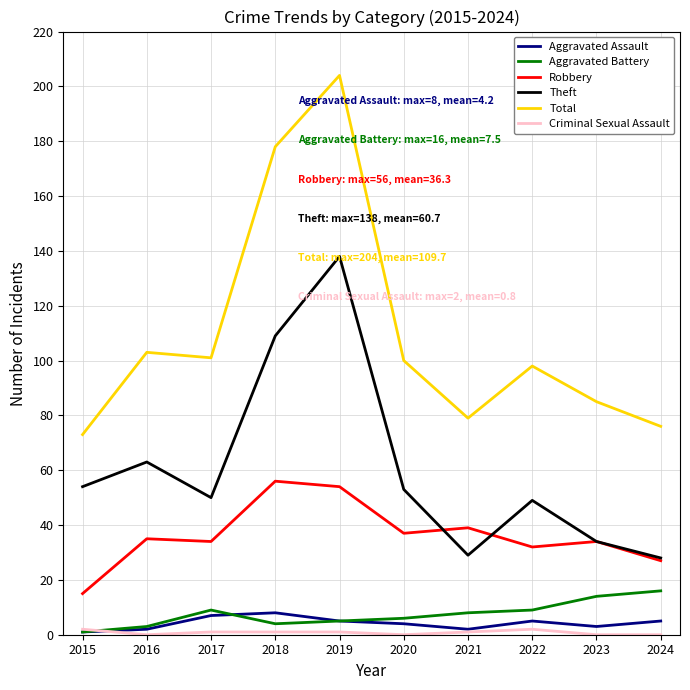

Is it true that Total equals 133 at 2022?

False